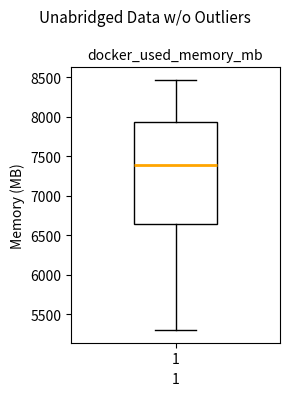

Read this box plot against the y-axis: the position of the median line, the range covered by the box, and the ends of both whiskers. The values are not printed on the chart, so give them approximately, as read against the axis.

median 7400, box 6650 to 7950, whiskers 5300 to 8450